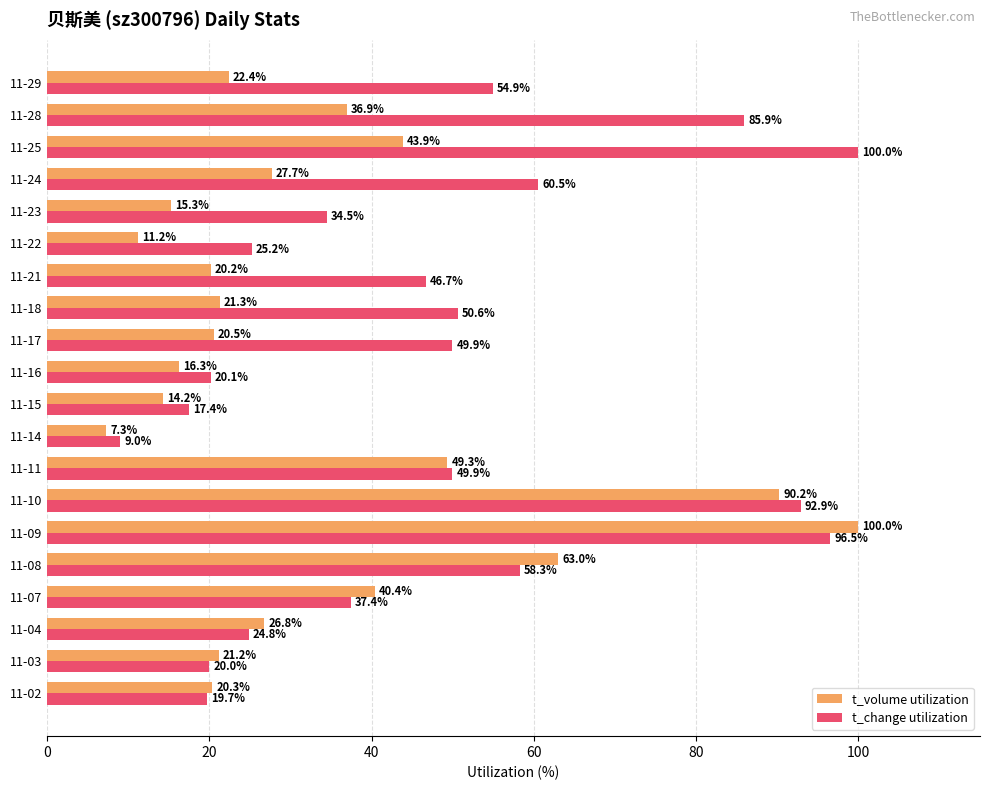

At how many categories does at least one series exceed 83?

4